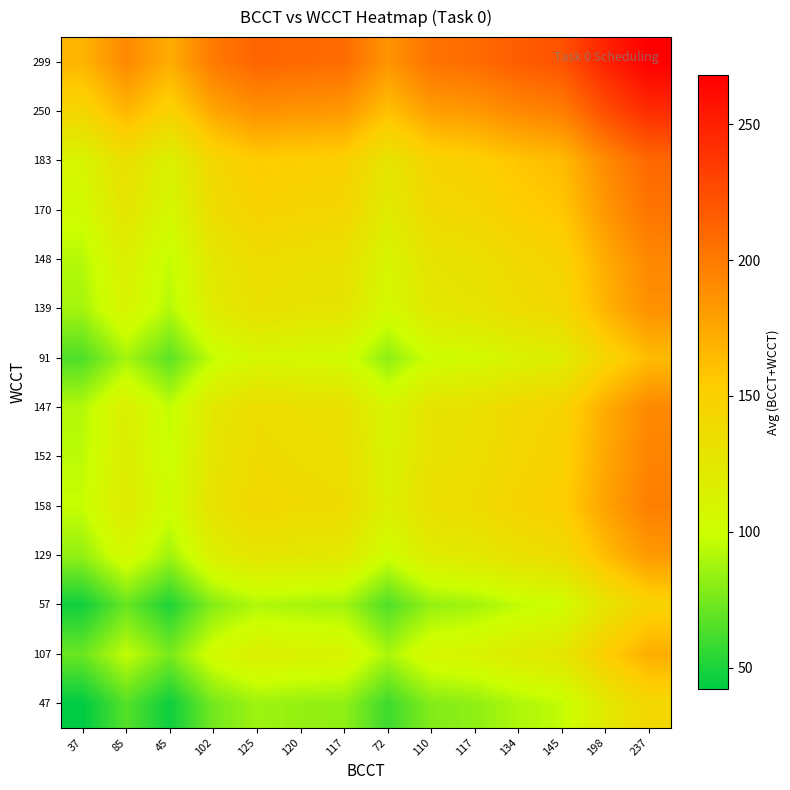

Which has a higher value, 198 or 134?

198